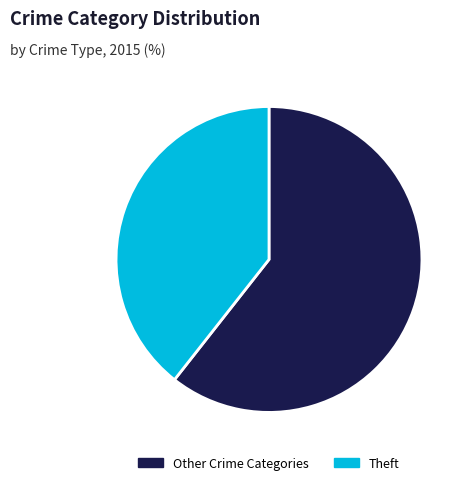

Which category has the smallest portion of the pie?

Theft